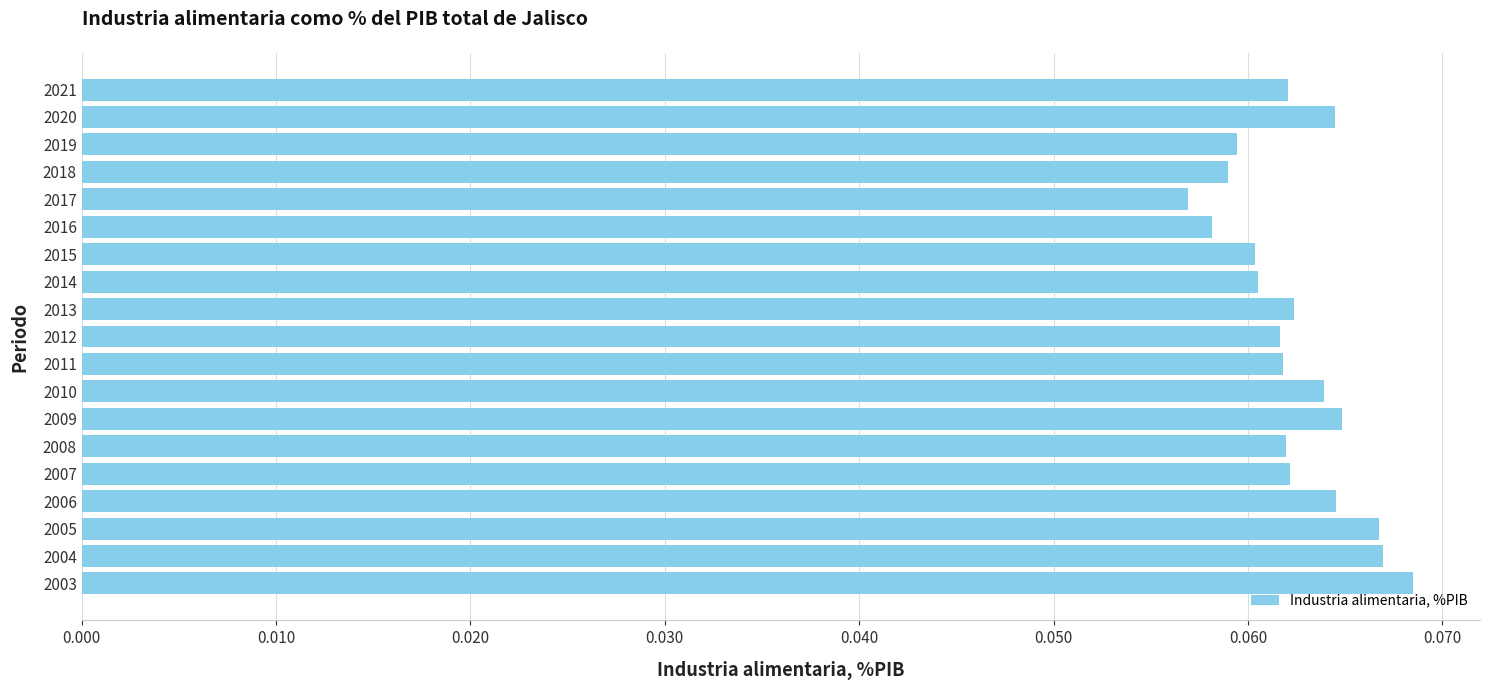

Is it true that the value at 2011 is 0.0?

False